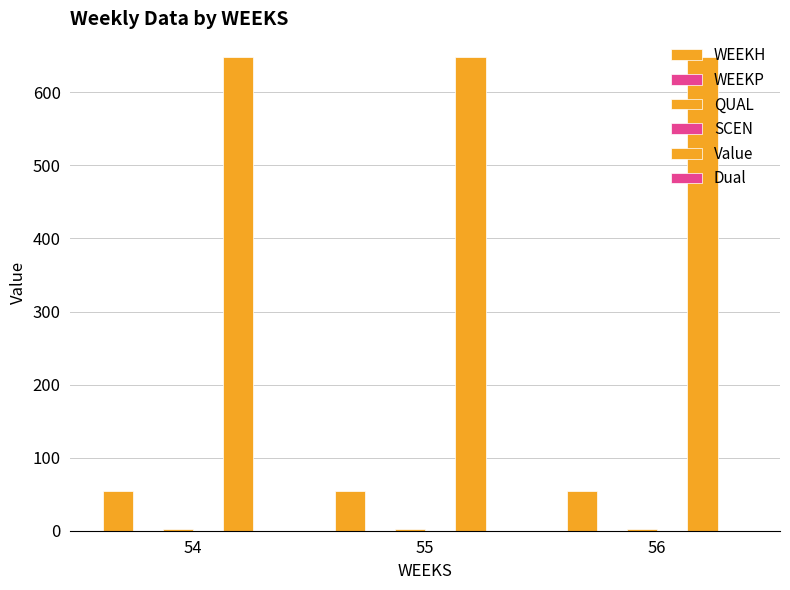

Reading left to right, list all the values displayed in this chart.

WEEKH: 54=54.0	55=54.0	56=54.0
WEEKP: 54=0.0	55=0.0	56=0.0
QUAL: 54=2.0	55=2.0	56=2.0
SCEN: 54=0.0	55=0.0	56=0.0
Value: 54=648.3	55=648.3	56=648.3
Dual: 54=0.0	55=0.0	56=0.0